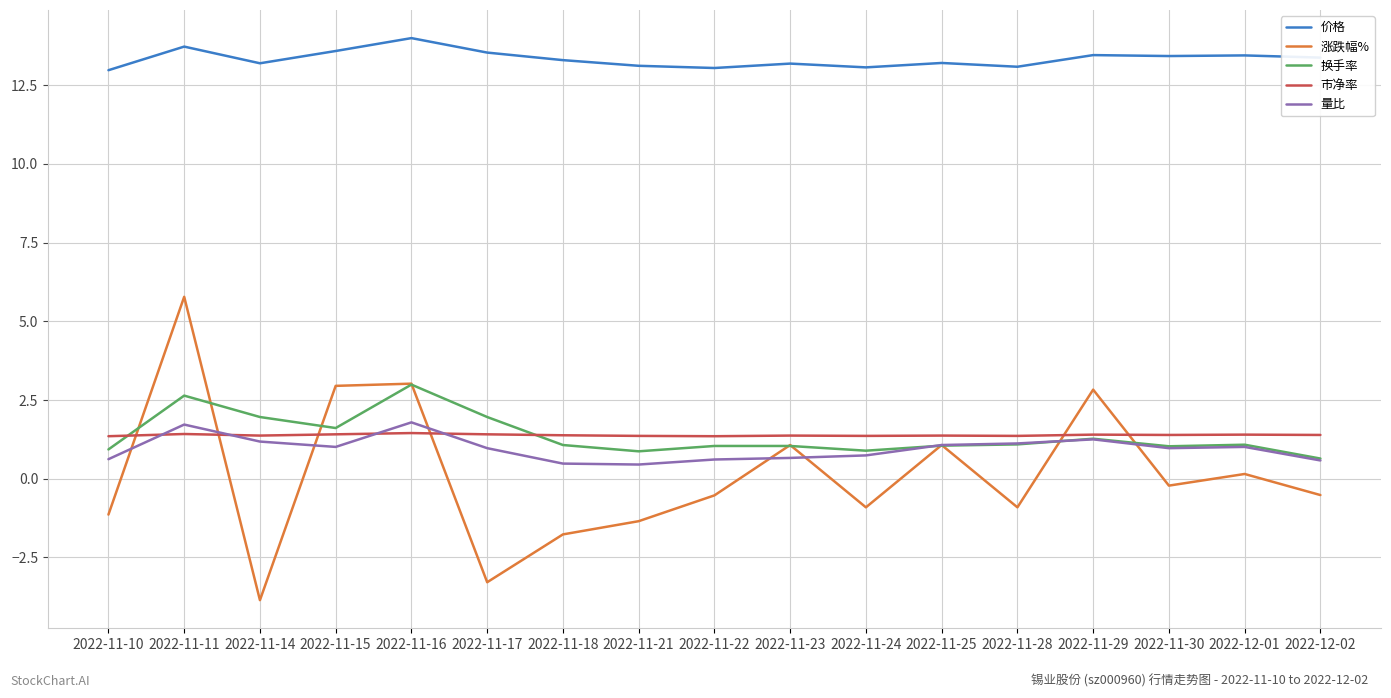

What is the sum of all 量比 values?

16.2